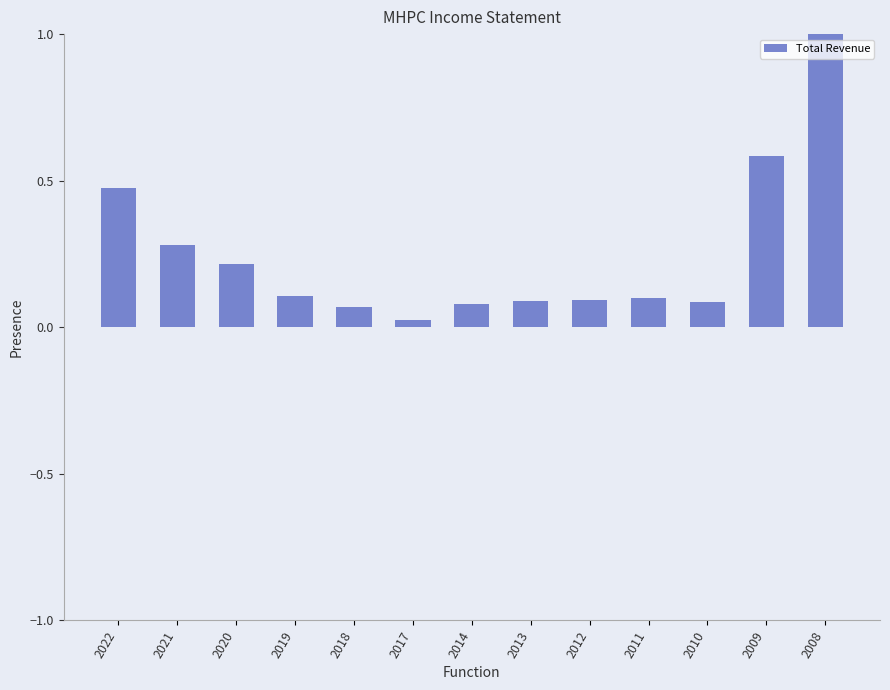

Where is the data nearest to the value 0?

2017